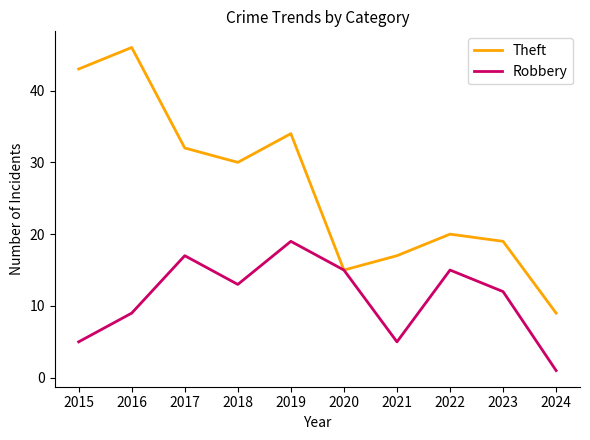

True or false: Theft has more than 1 interior local peaks.

True